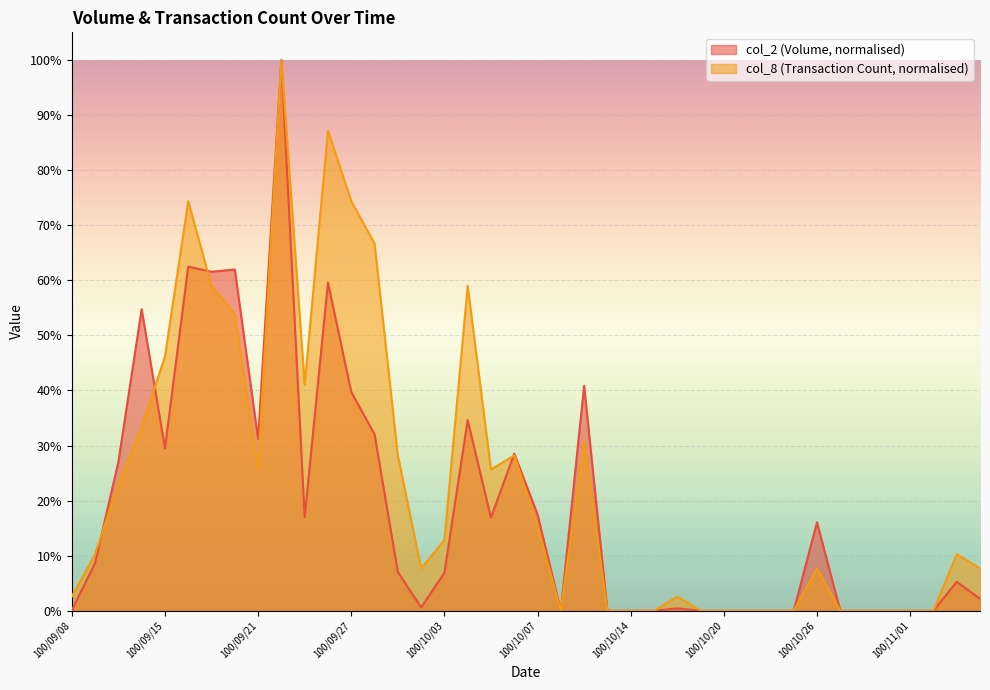

What is the label of the 37th point from the left?

100/11/01